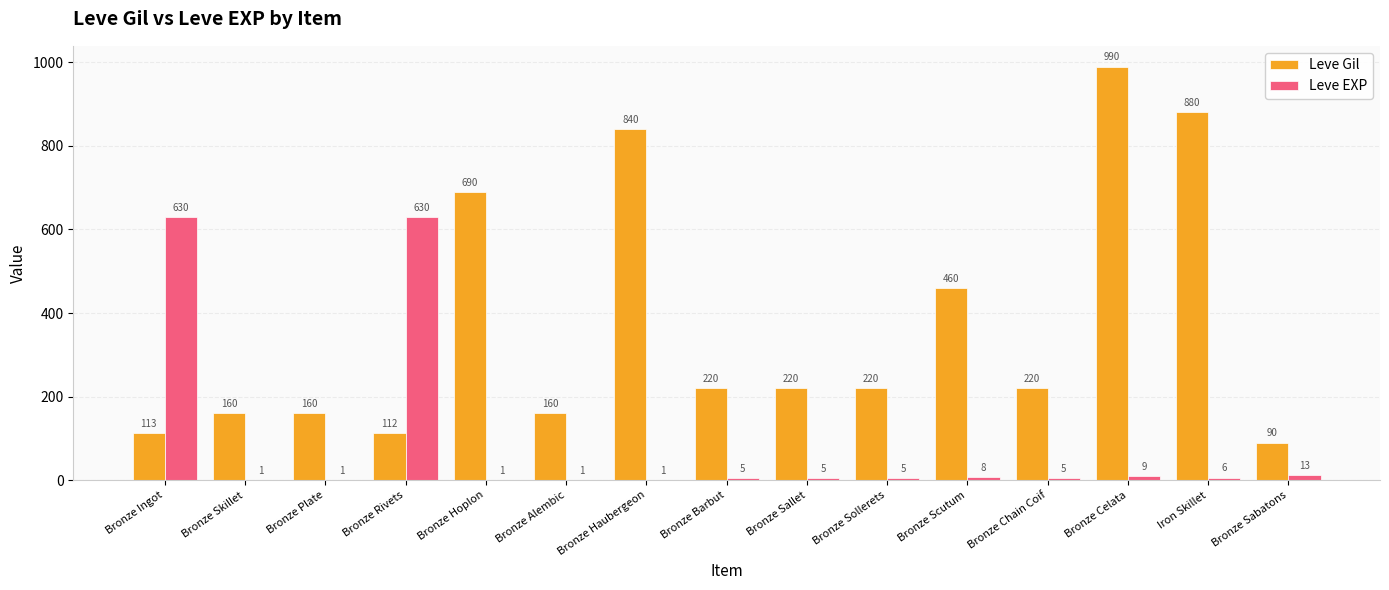

Between Bronze Skillet and Bronze Sollerets, which series saw the biggest shift?

Leve Gil